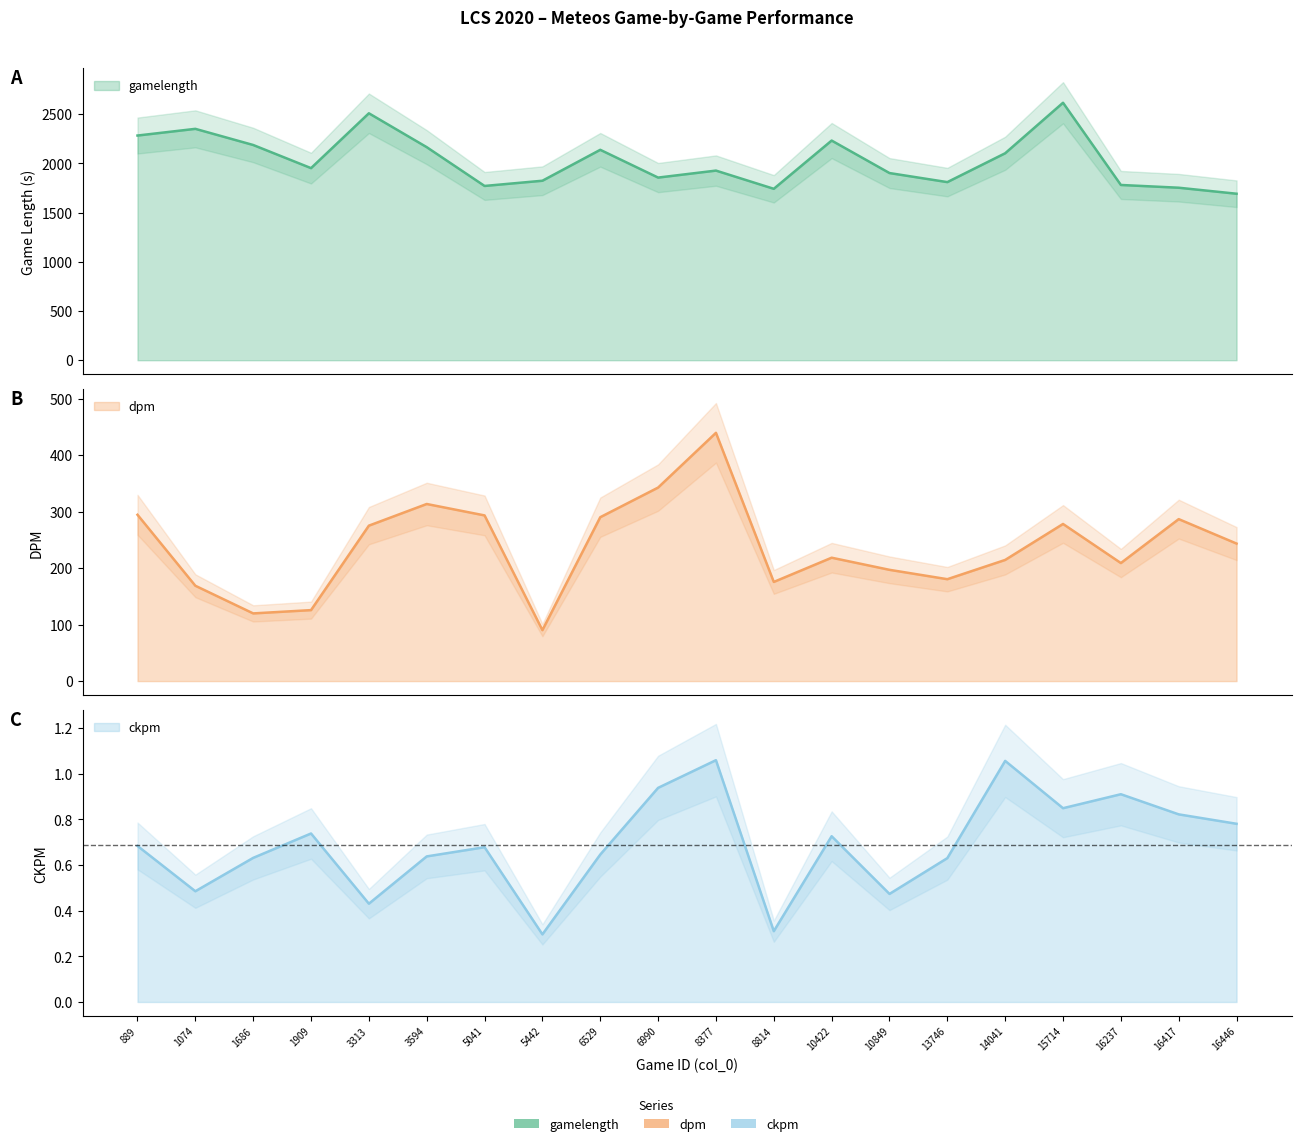

Is it true that ckpm equals 0.3 at 16446?

False